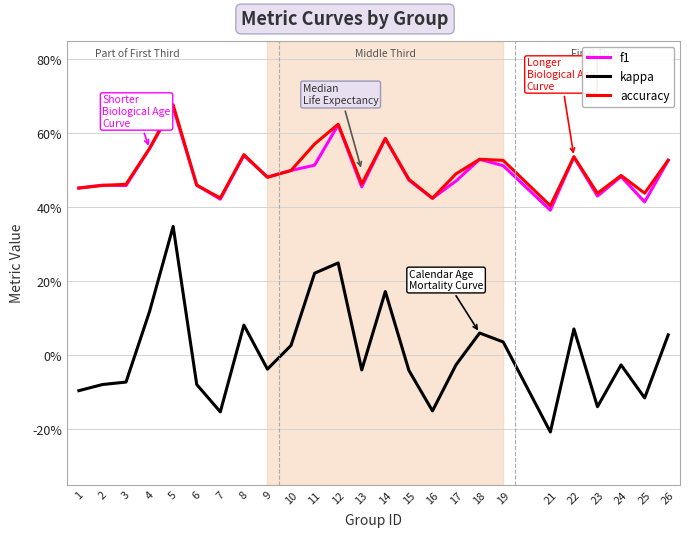

At how many categories does at least one series exceed 0?

25